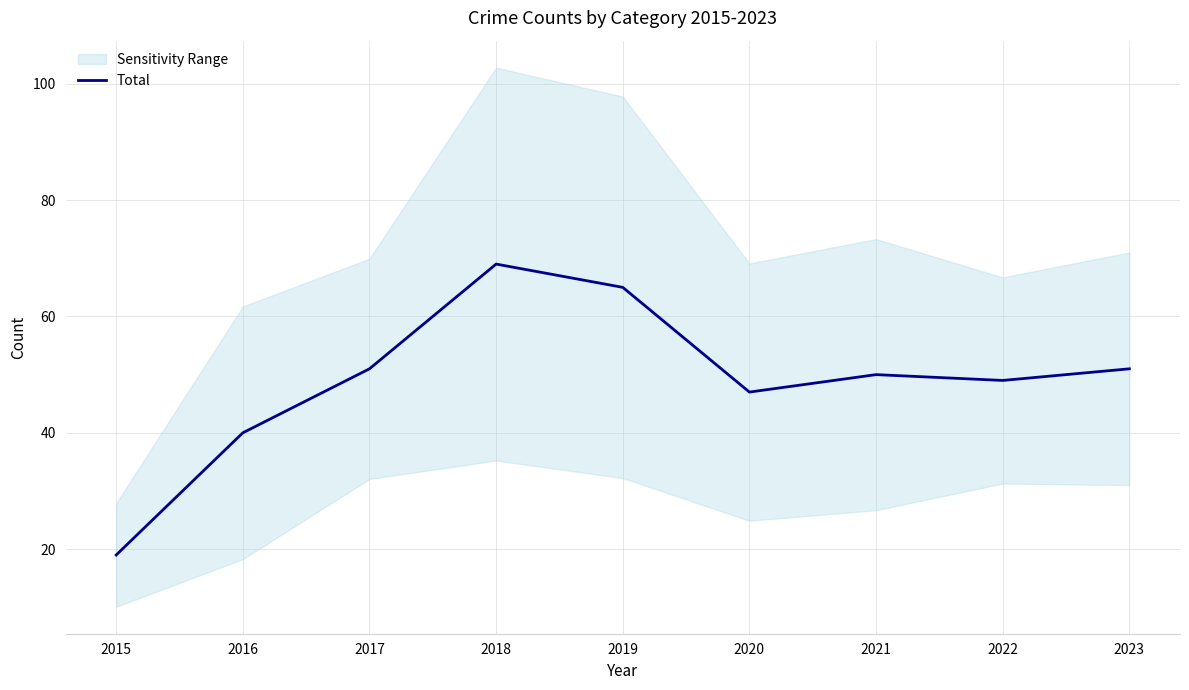

List the labels in order of value, smallest first.

2015, 2016, 2020, 2022, 2021, 2017, 2023, 2019, 2018